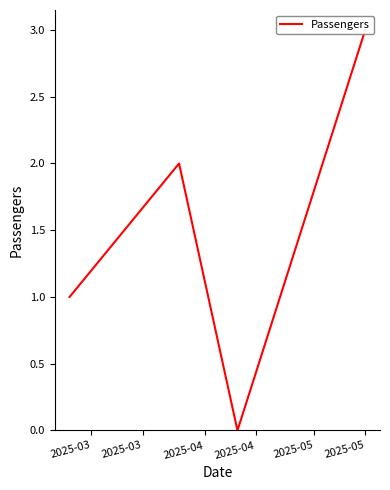

The chart shows a value of 0 at 2025-04. True or false?

True